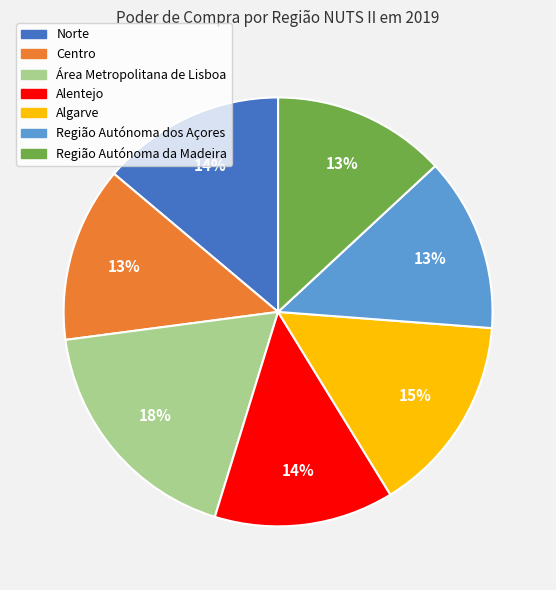

Combined, do Norte and Região Autónoma dos Açores account for over 50%?

No